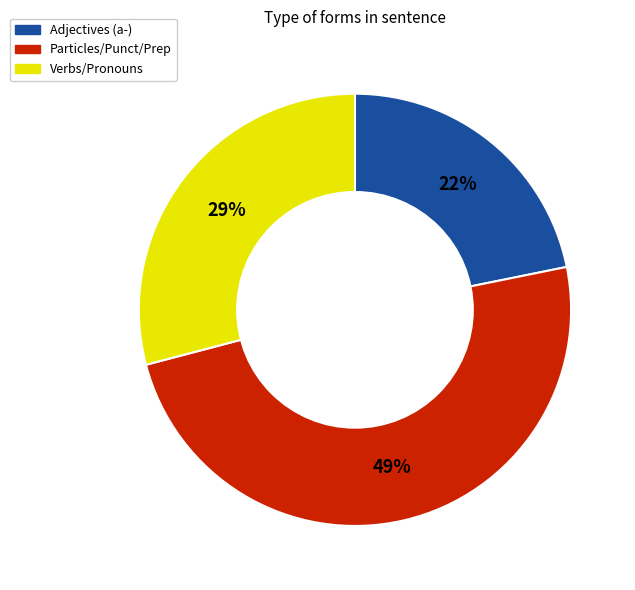

Is there any slice that represents more than half of the pie?

No